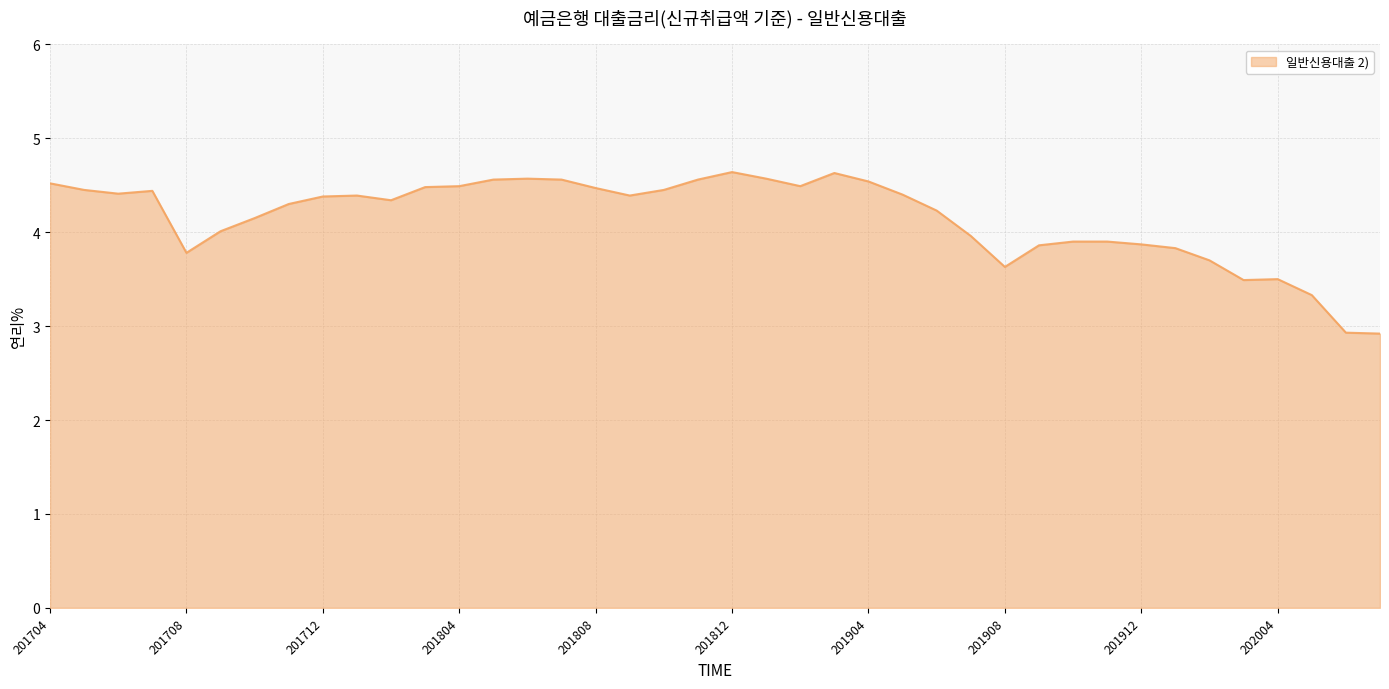

How many lines are shown in the chart?

1